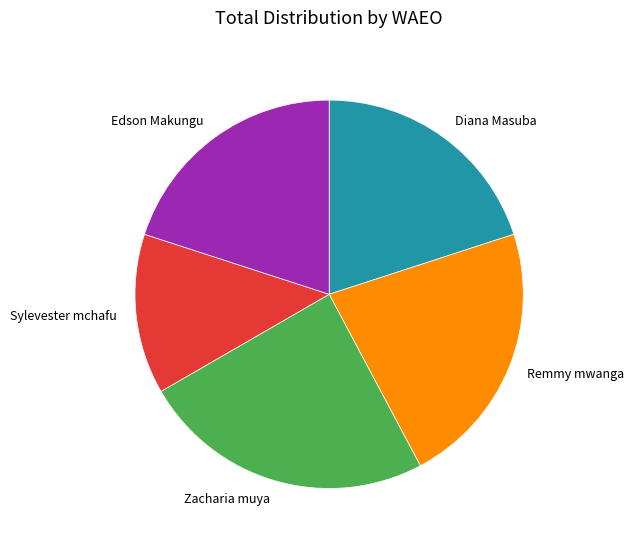

Is the sum of Sylevester mchafu and Diana Masuba greater than half?

No